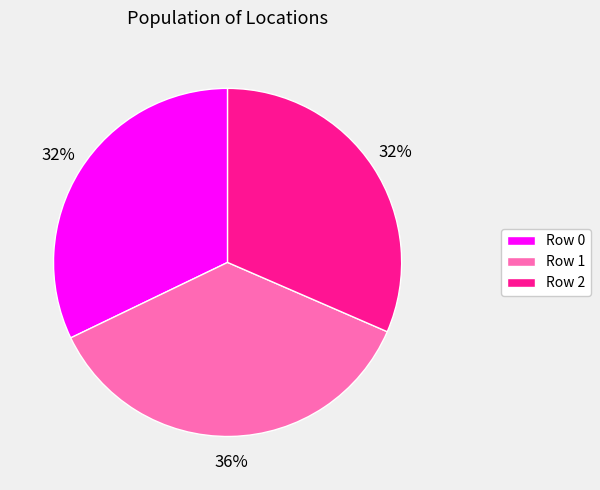

What percentage is the Row 1 slice, to the nearest percent?

36%